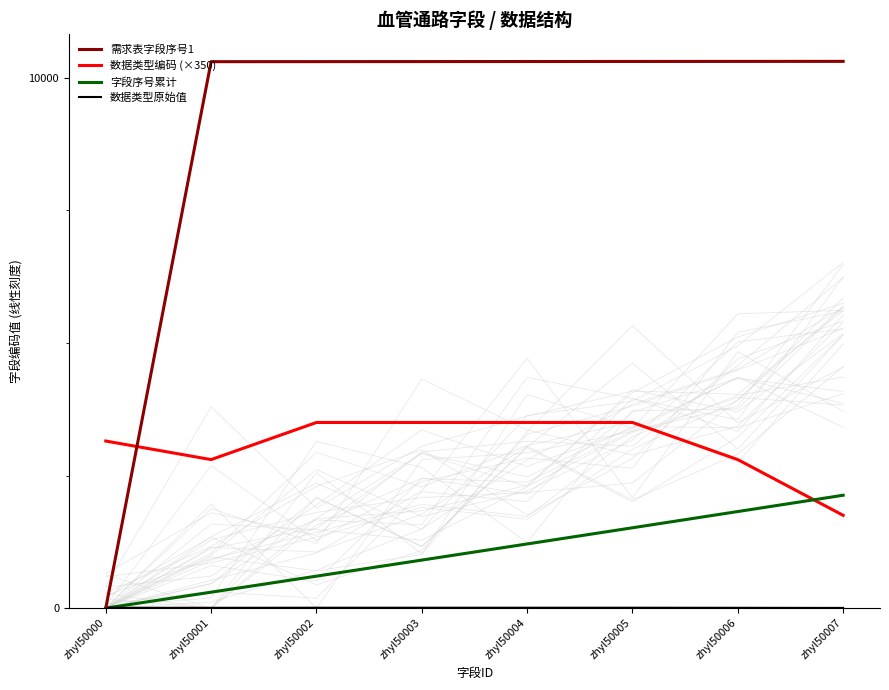

True or false: 数据类型原始值 and 字段序号累计 intersect in this chart.

True